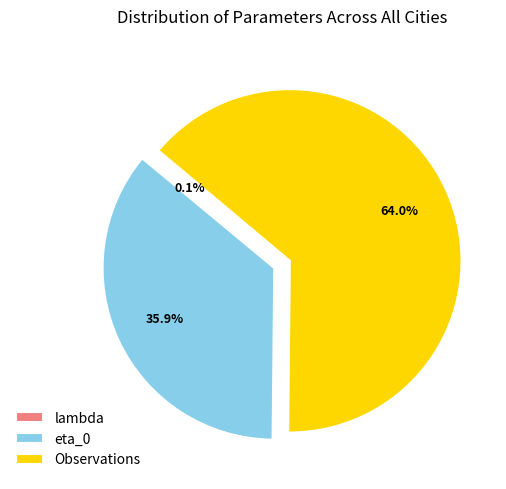

Is the sum of Observations and eta_0 greater than half?

Yes